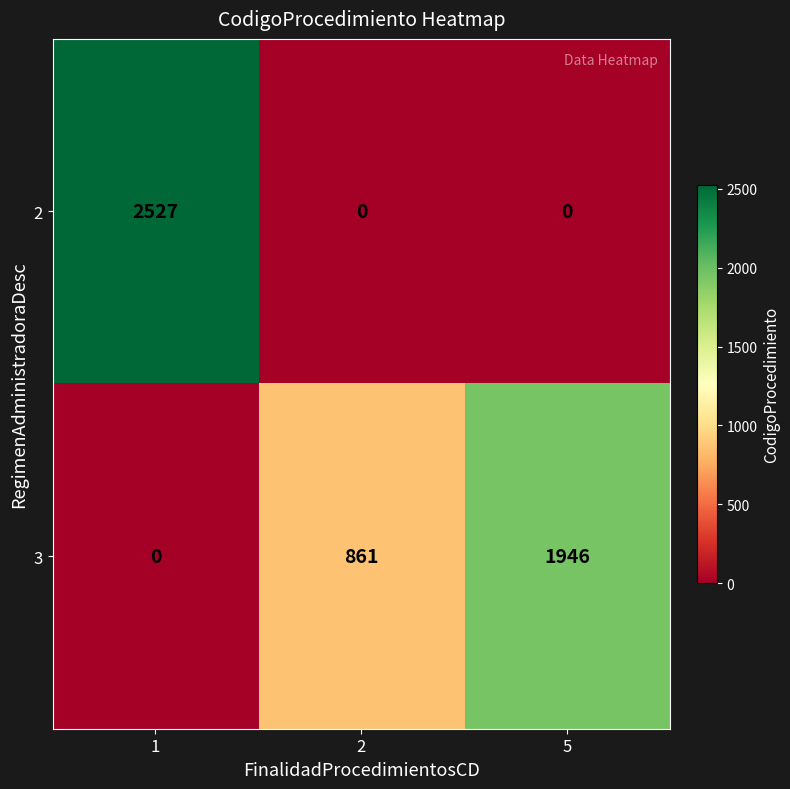

How many data points does each series have?

3